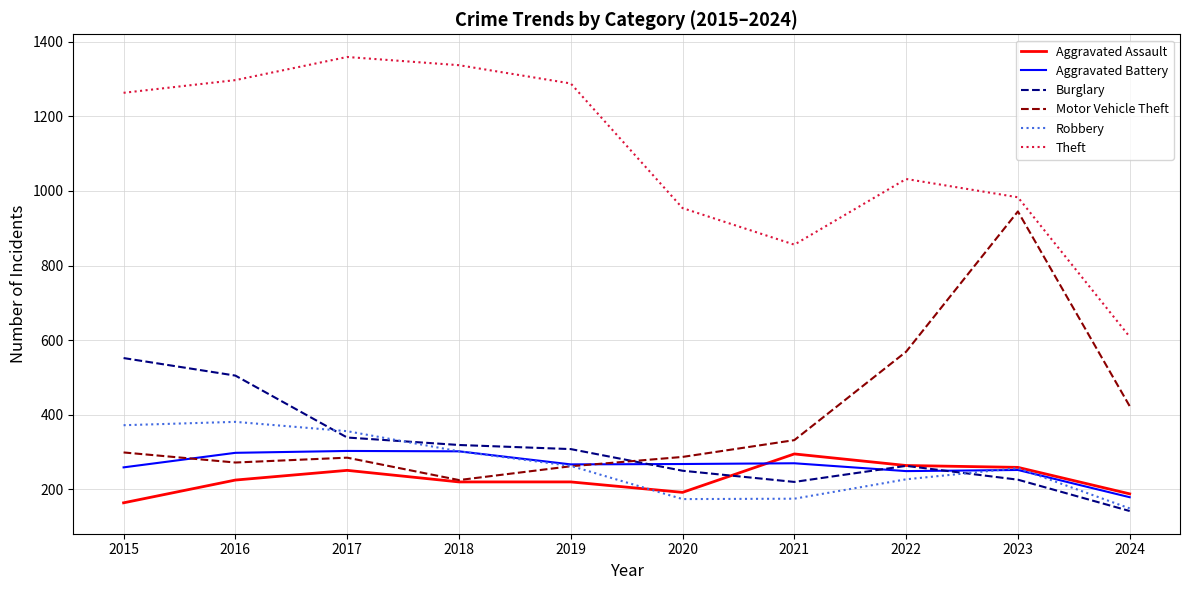

Which category has the highest value across all series?

2017